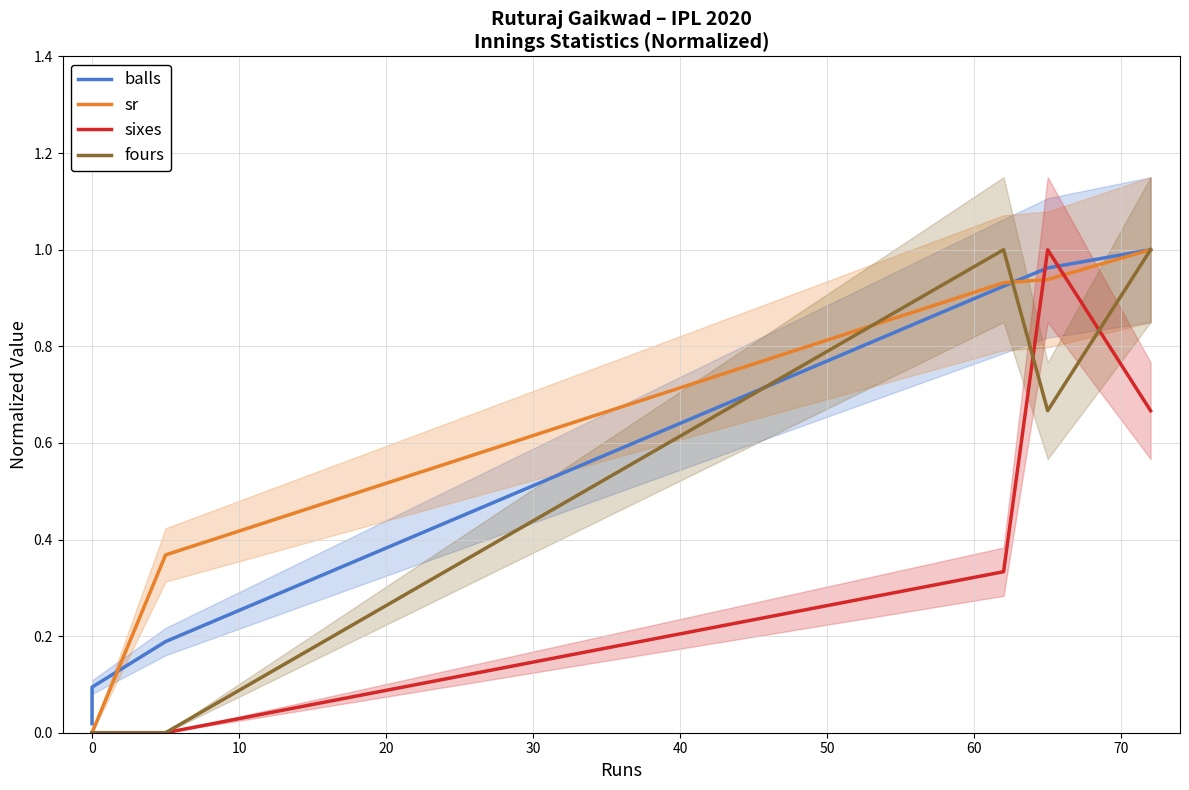

The fours series shows -0.5 at 0. True or false?

False